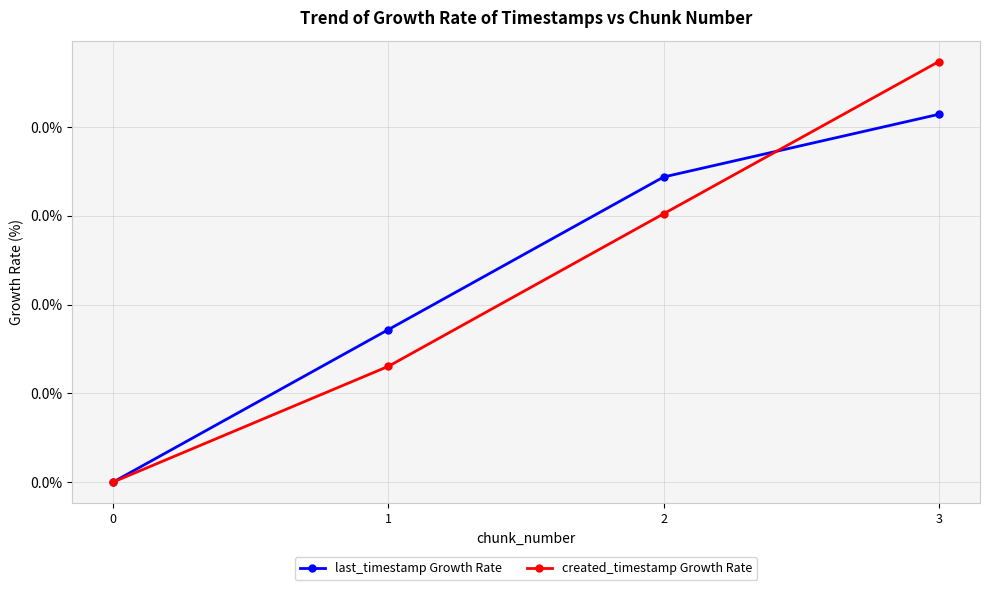

At how many categories does at least one series exceed 0?

3